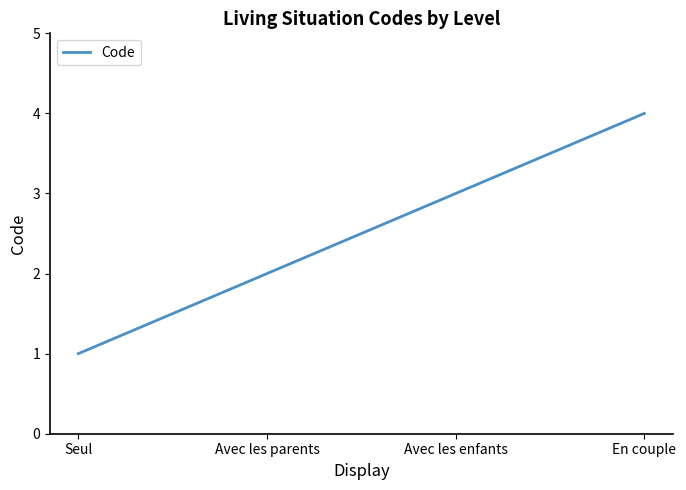

The value at En couple is 4. True or false?

True